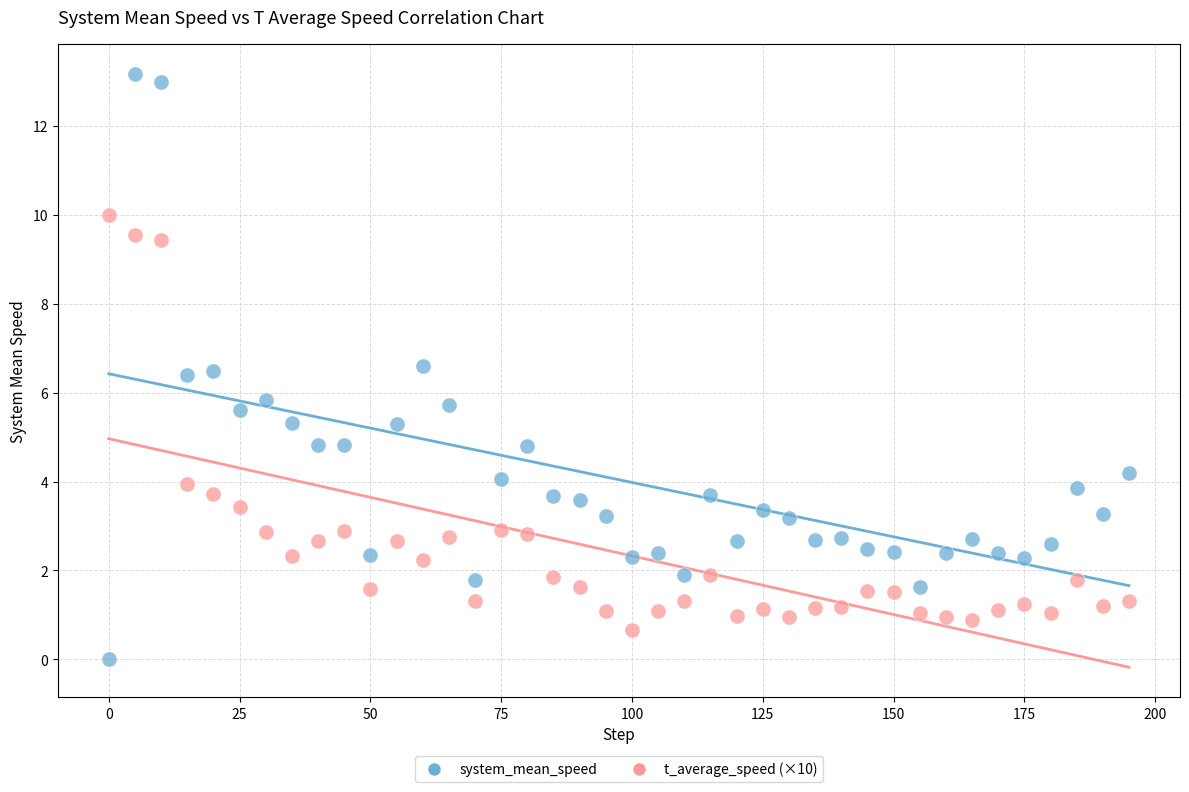

Which series reaches the minimum Y coordinate?

system_mean_speed